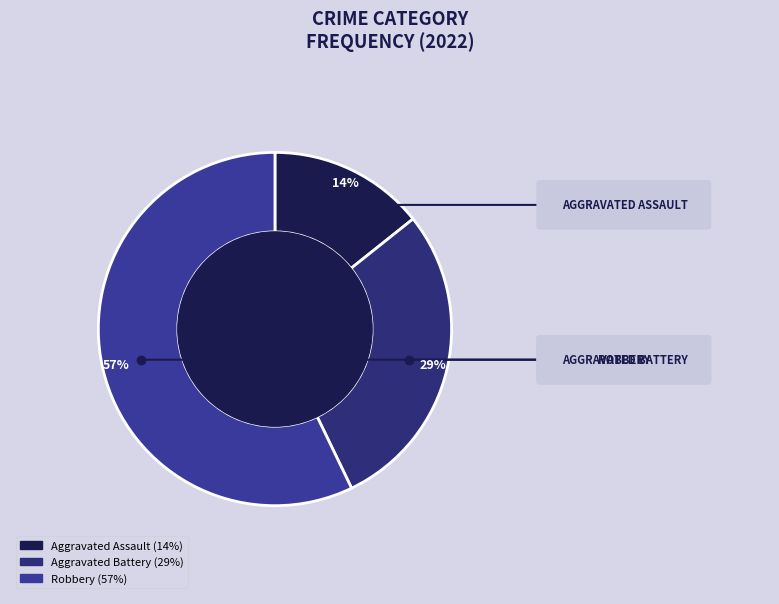

Which category accounts for the majority?

Robbery